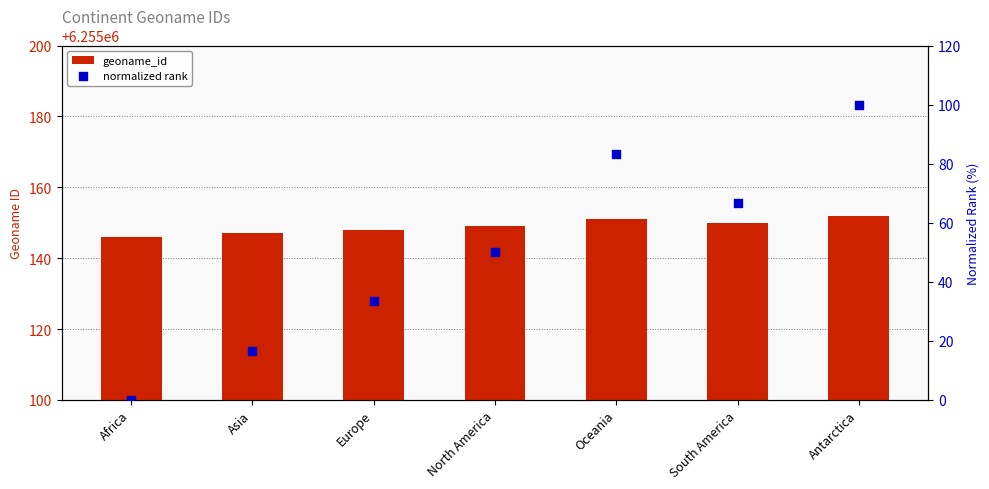

Is the value of geoname_id at Antarctica greater than the value of normalized rank at North America?

Yes